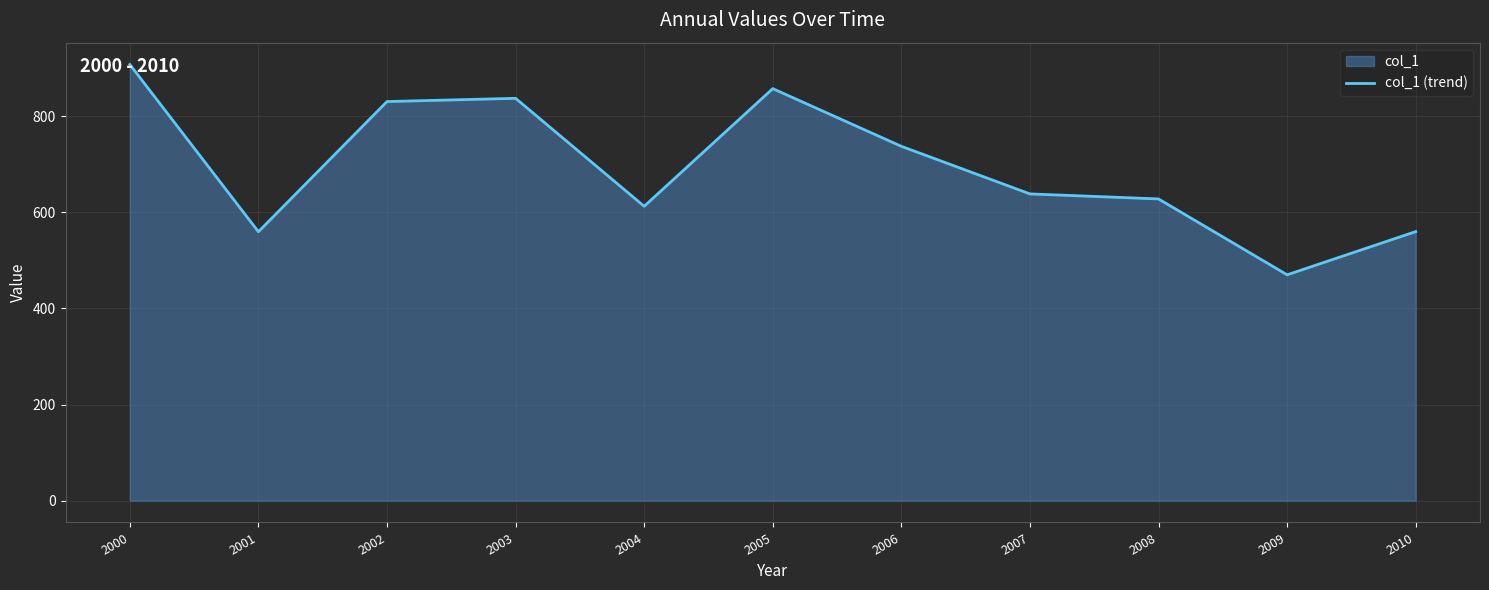

How many points are higher than both their immediate neighbors (excluding endpoints)?

2